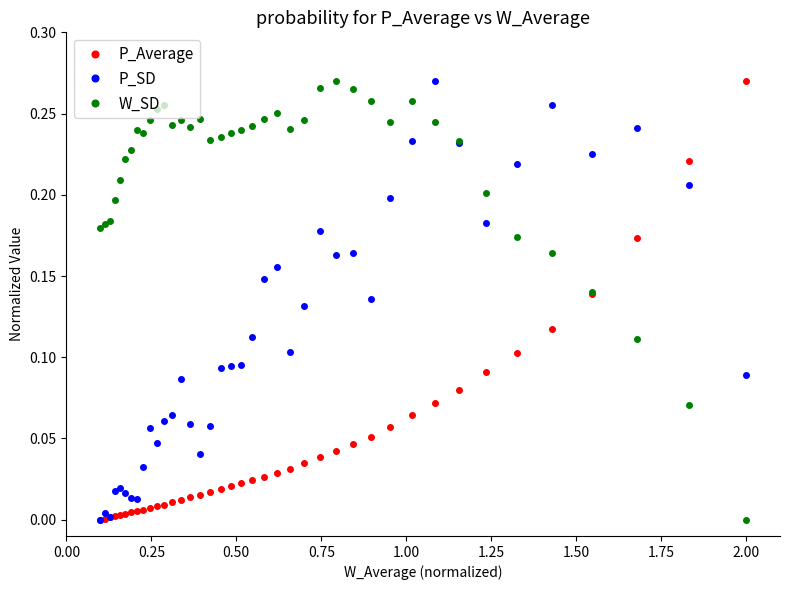

Rank the series by their average value, from lowest to highest.

P_Average, P_SD, W_SD